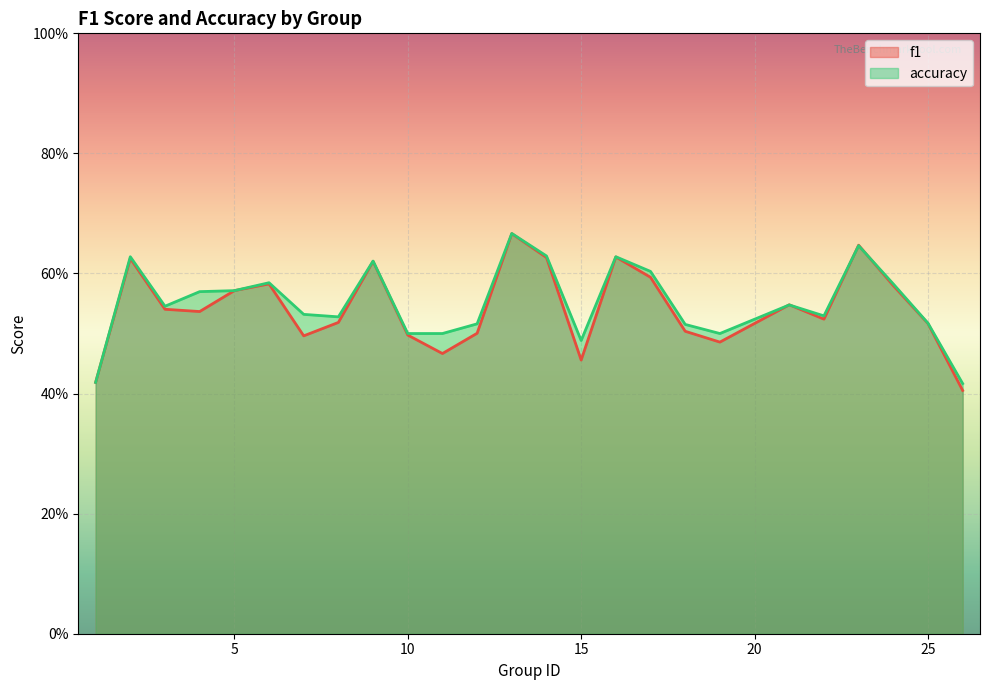

Reading left to right, transcribe all the data shown in this chart.

f1: 1=0.4	2=0.6	3=0.5	4=0.5	5=0.6	6=0.6	7=0.5	8=0.5	9=0.6	10=0.5	11=0.5	12=0.5	13=0.7	14=0.6	15=0.5	16=0.6	17=0.6	18=0.5	19=0.5	21=0.5	22=0.5	23=0.6	24=0.6	25=0.5	26=0.4
accuracy: 1=0.4	2=0.6	3=0.5	4=0.6	5=0.6	6=0.6	7=0.5	8=0.5	9=0.6	10=0.5	11=0.5	12=0.5	13=0.7	14=0.6	15=0.5	16=0.6	17=0.6	18=0.5	19=0.5	21=0.5	22=0.5	23=0.6	24=0.6	25=0.5	26=0.4